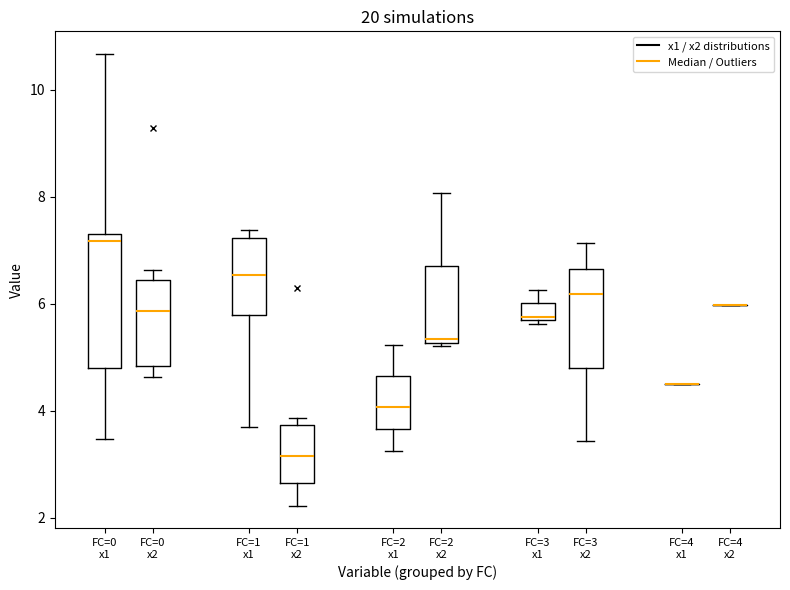

Reading left to right, read every box against the y-axis: the position of its median line, the range the box covers, and the ends of its whiskers. The values are not printed on the chart, so give them approximately, as read against the axis.

FC=0 x1: median 7.2 (just below the box's upper edge), box 4.8 to 7.2, whiskers 3.4 to 10.6
FC=0 x2: median 5.8, box 4.8 to 6.4, whiskers 4.6 to 6.6
FC=1 x1: median 6.6, box 5.8 to 7.2, whiskers 3.6 to 7.4
FC=1 x2: median 3.2, box 2.6 to 3.8, whiskers 2.2 to 3.8 (just above the box's upper edge)
FC=2 x1: median 4.0, box 3.6 to 4.6, whiskers 3.2 to 5.2
FC=2 x2: median 5.4, box 5.2 to 6.8, whiskers 5.2 (just below the box's lower edge) to 8.0
FC=3 x1: median 5.8, box 5.6 to 6.0, whiskers 5.6 (just below the box's lower edge) to 6.2
FC=3 x2: median 6.2, box 4.8 to 6.6, whiskers 3.4 to 7.2
FC=4 x1: box collapsed to a line at 4.6, whiskers 4.6 to 4.6
FC=4 x2: box collapsed to a line at 6.0, whiskers 6.0 to 6.0